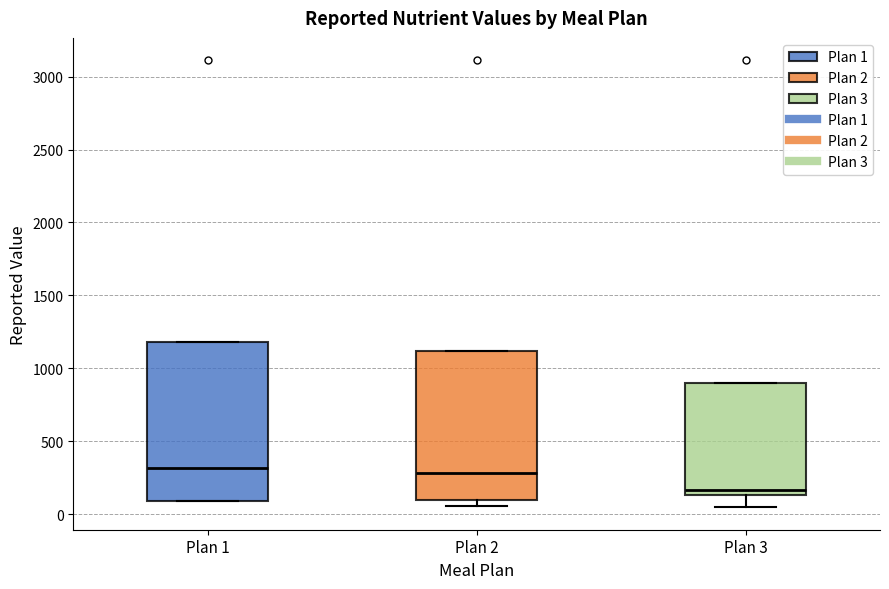

Reading left to right, transcribe this box plot: for each box, give where its median line is, the range the box spans, and where its two whiskers end, as read against the y-axis. The values are not printed on the chart, so give them approximately, as read against the axis.

Plan 1: median 300, box 100 to 1200, whiskers 100 to 1200
Plan 2: median 300, box 100 to 1100, whiskers 50 to 1100
Plan 3: median 150 (just above the box's lower edge), box 150 to 900, whiskers 50 to 900